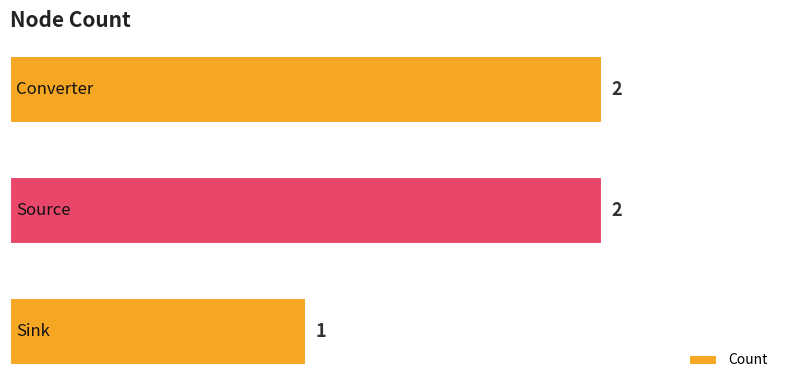

What is the sum of all values?

5